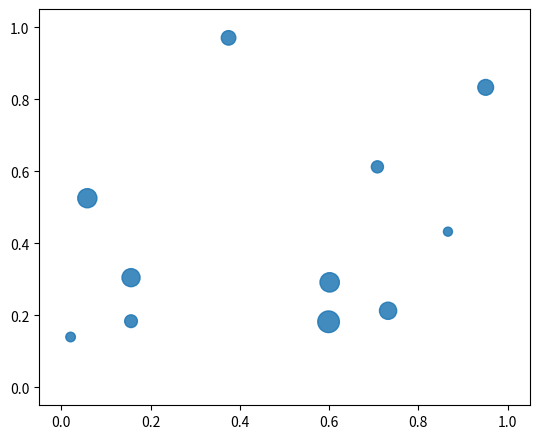

What is the range of X values (max minus min)?

0.9